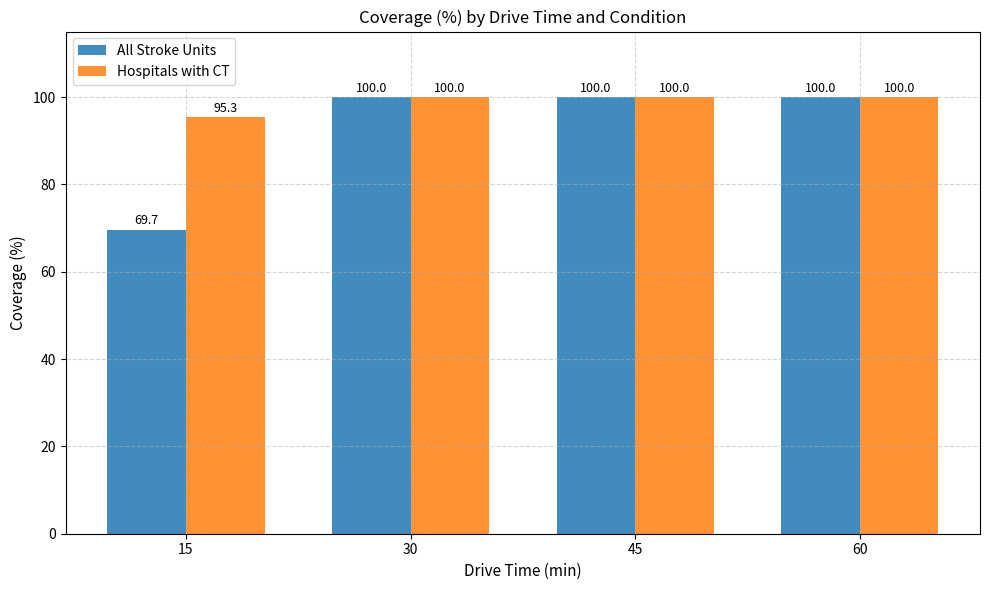

Is the value of Hospitals with CT at 15 greater than the value of All Stroke Units at 30?

No